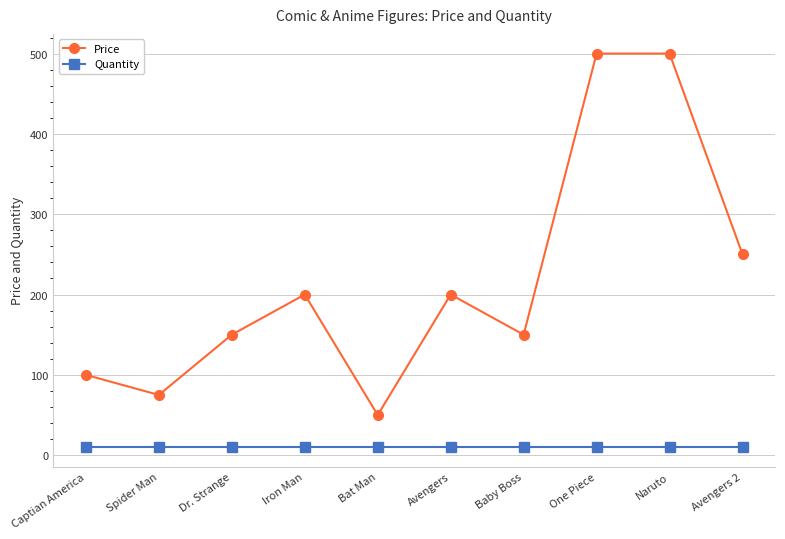

Read the Price value at Avengers, to the nearest 5.

200